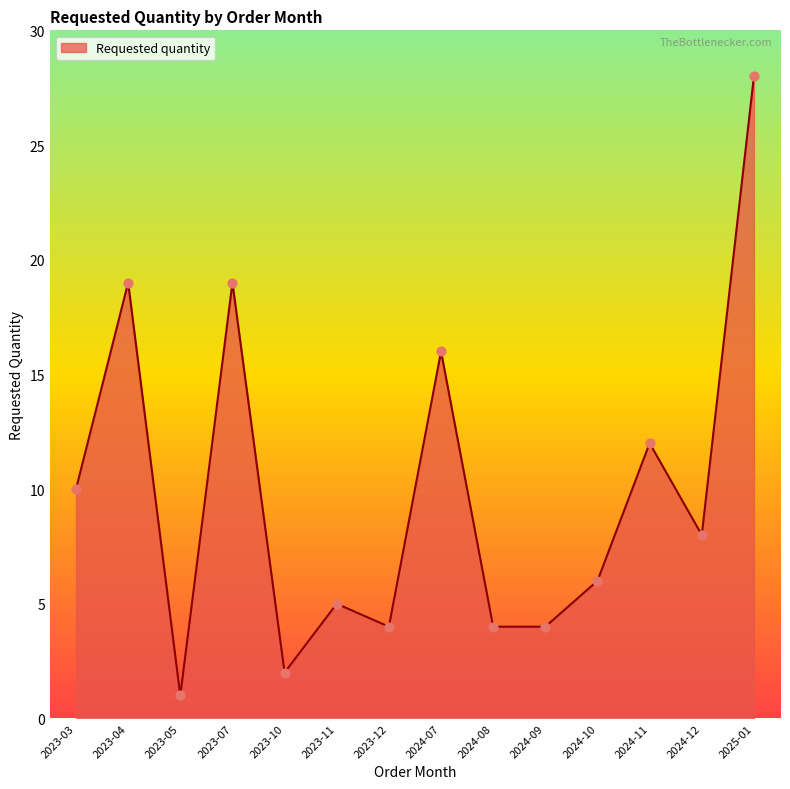

Approximately how many times larger is the value at 2023-11 compared to 2023-03?

0.5